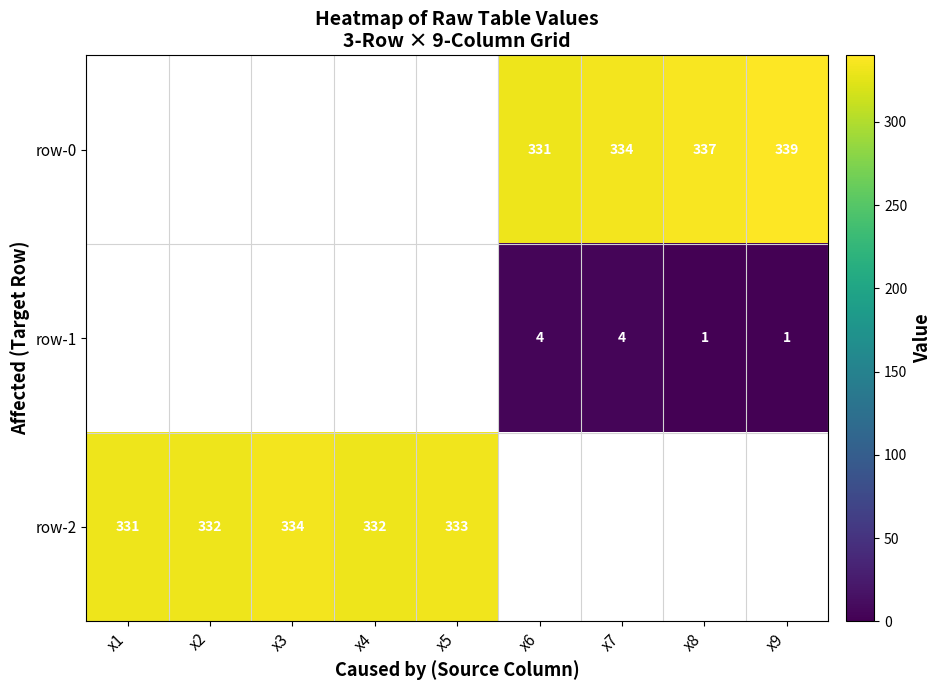

Is the value of row-1 at x9 greater than the value of row-2 at x4?

No